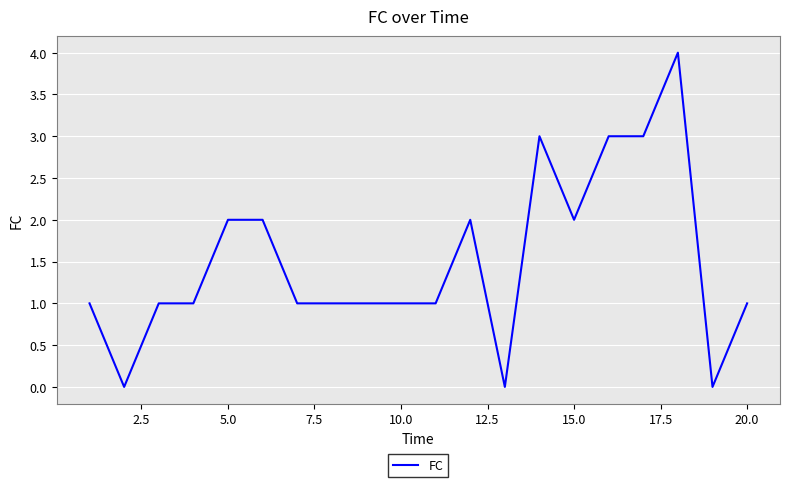

How many lines are shown in the chart?

1